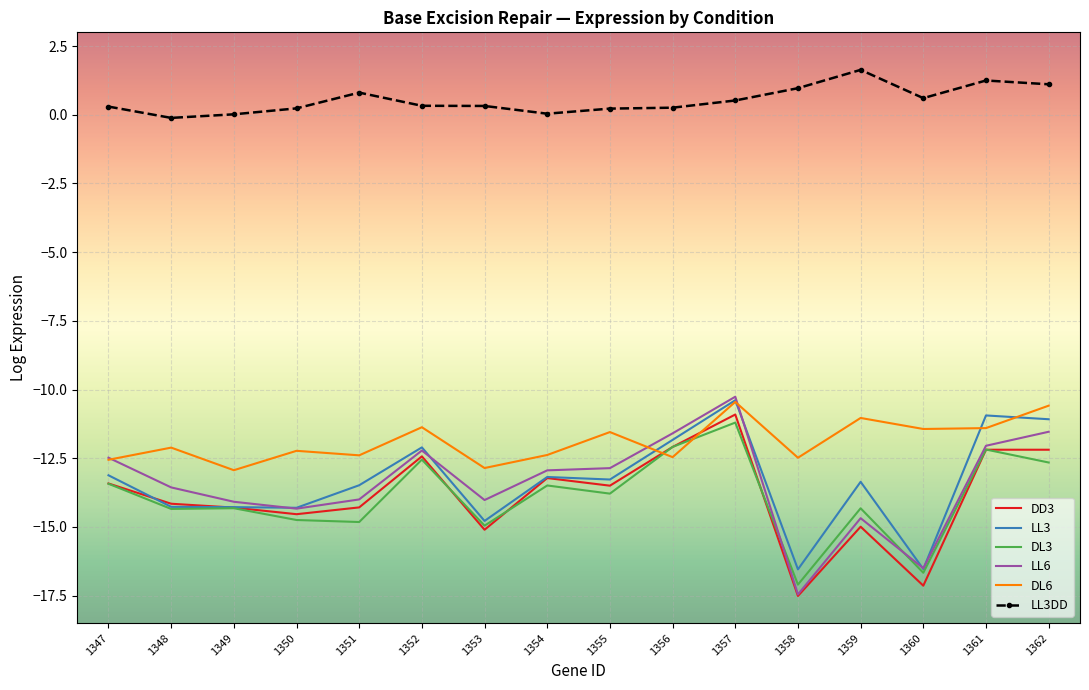

Which series changed the most between 1347 and 1356?

DL3